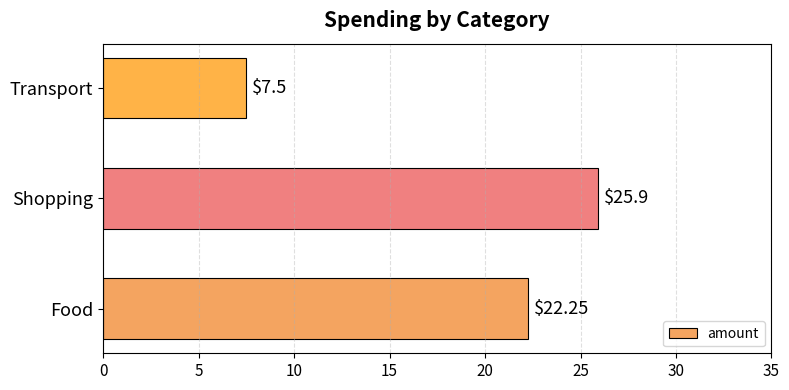

Which has a higher value, Transport or Shopping?

Shopping